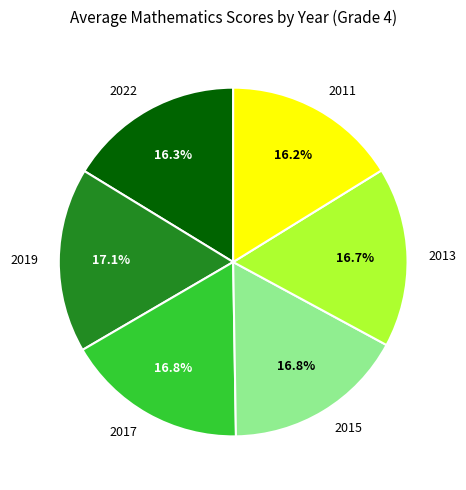

Between 2011 and 2019, which is larger?

2019